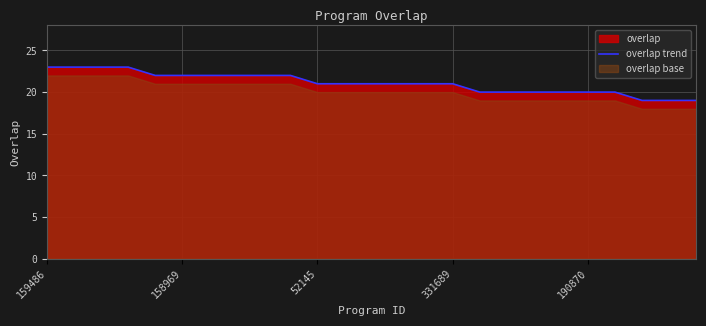

What is the sum of the values at 19 and 24?

39